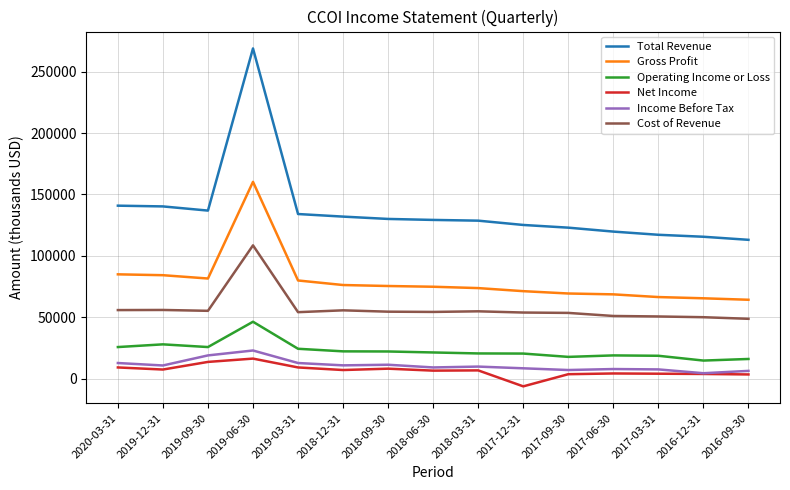

What is the minimum value shown in the chart?

-6200